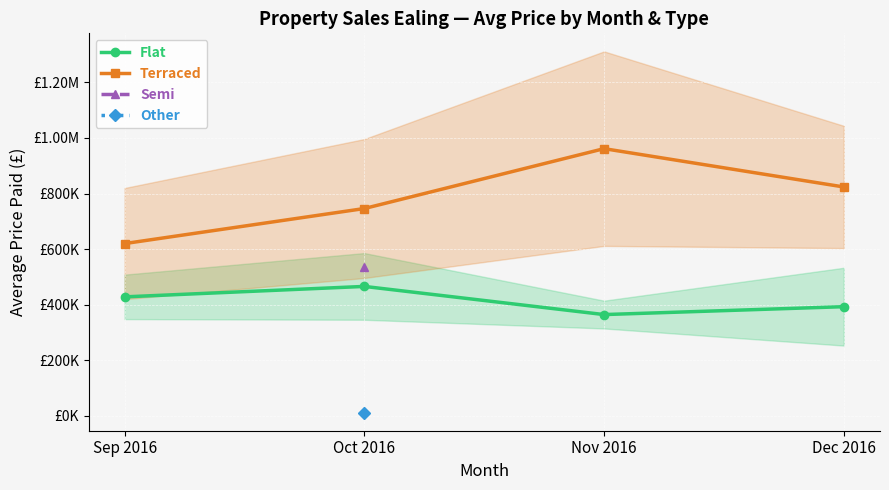

What is the label of the 1st point from the right?

Dec 2016